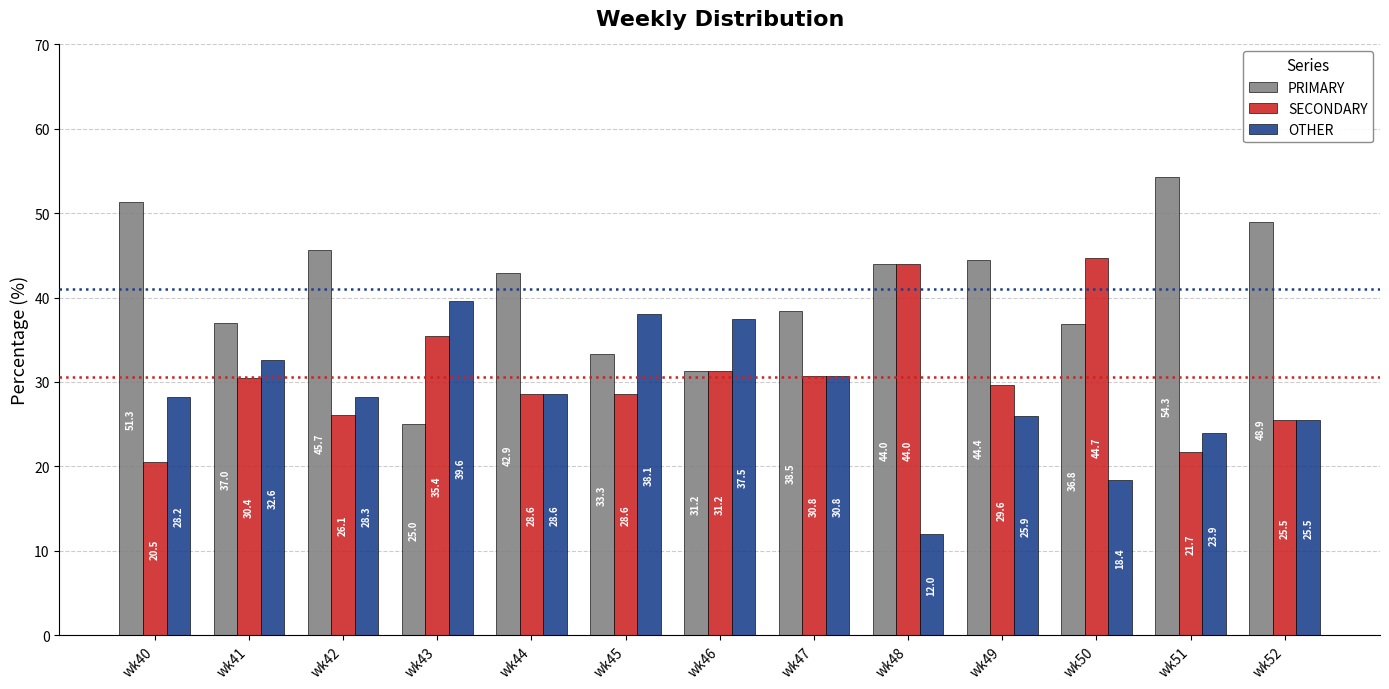

At which label does SECONDARY first exceed 29?

wk41